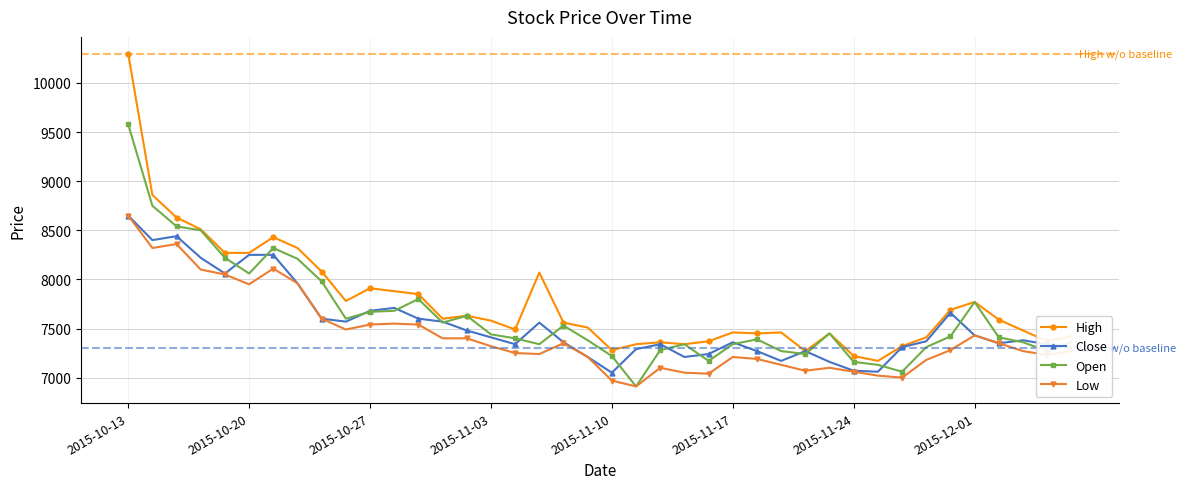

Which series has the widest spread of values?

High